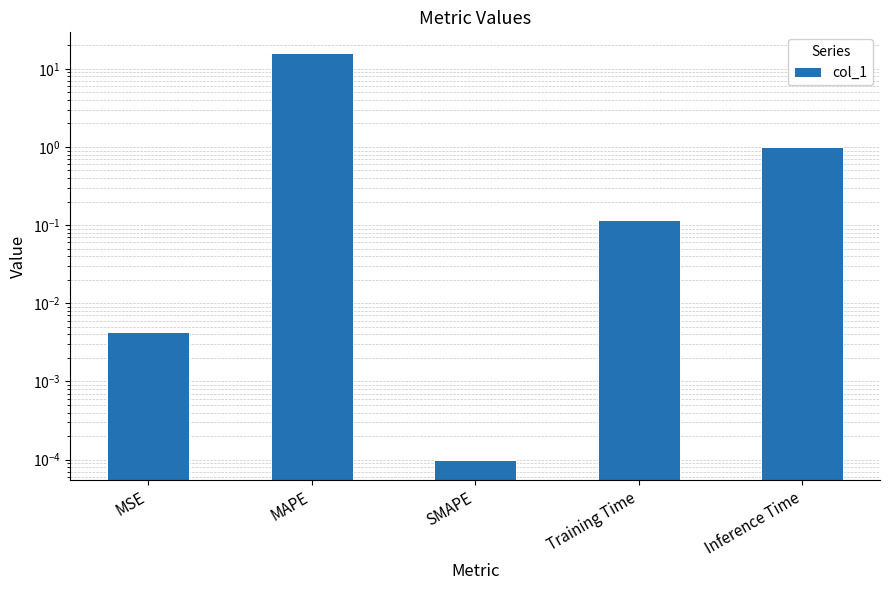

Between MSE and Training Time, which is larger?

Training Time